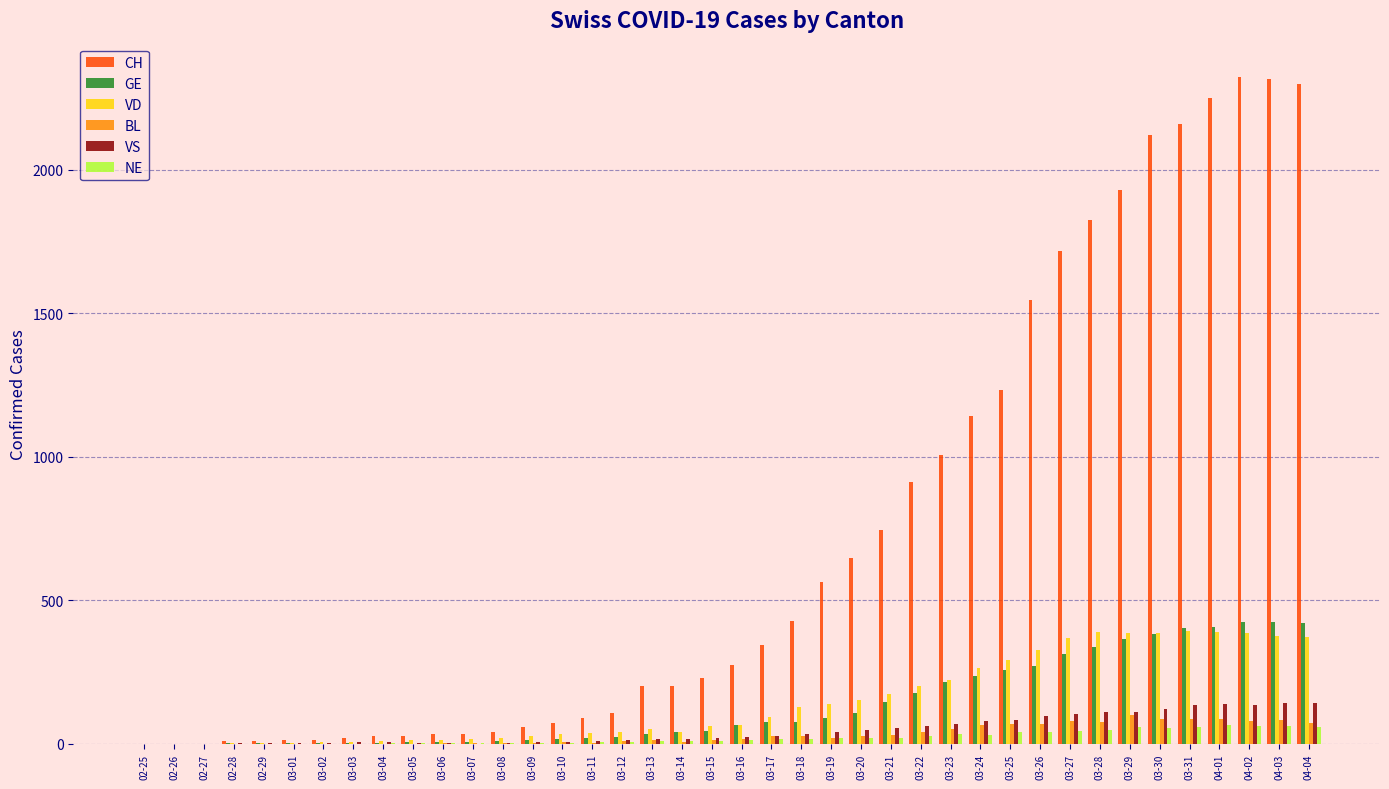

How many categories are shown in the chart?

40